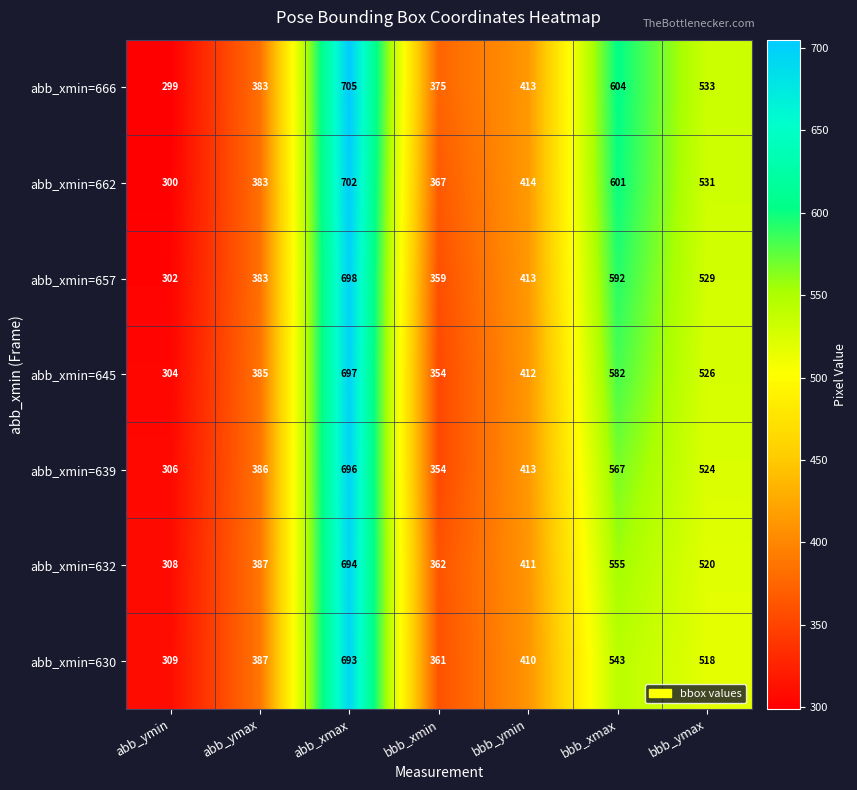

True or false: abb_xmin=639 has a value of 729 at bbb_ymax.

False